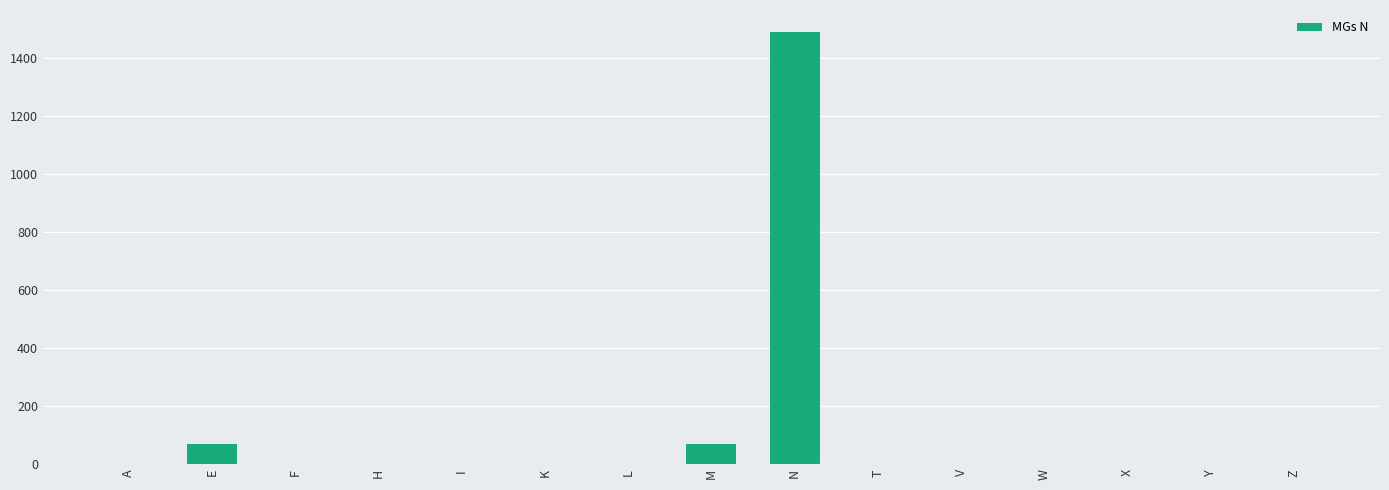

Is it true that the value at N is 1490?

True